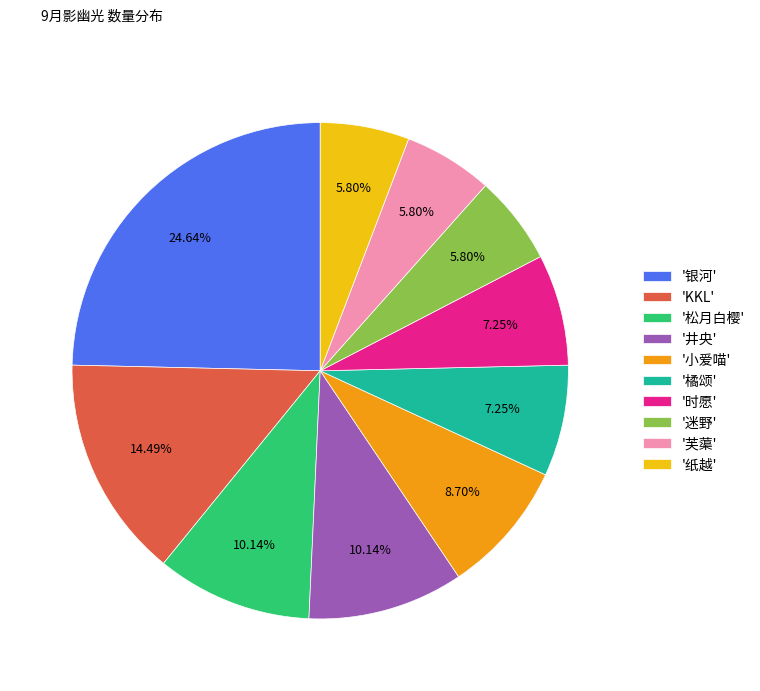

How many slices are in this pie chart?

10